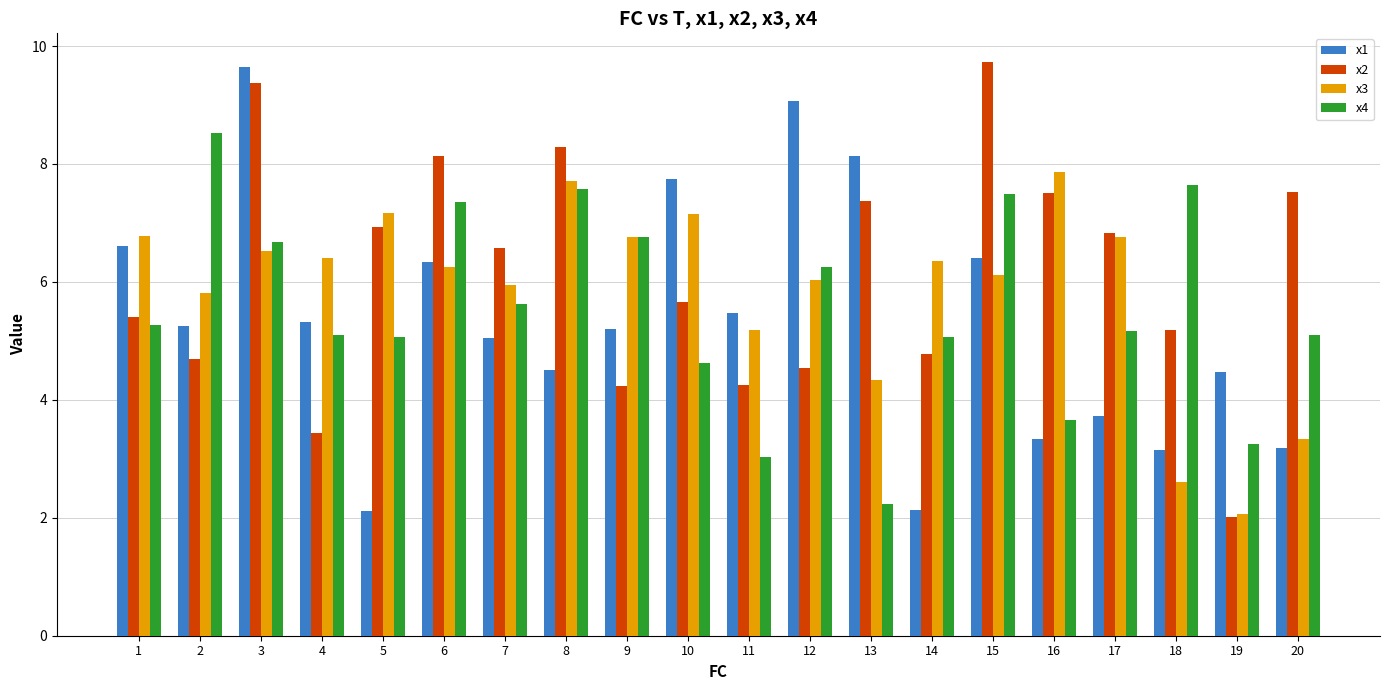

The x4 series shows 6.6 at 20. True or false?

False